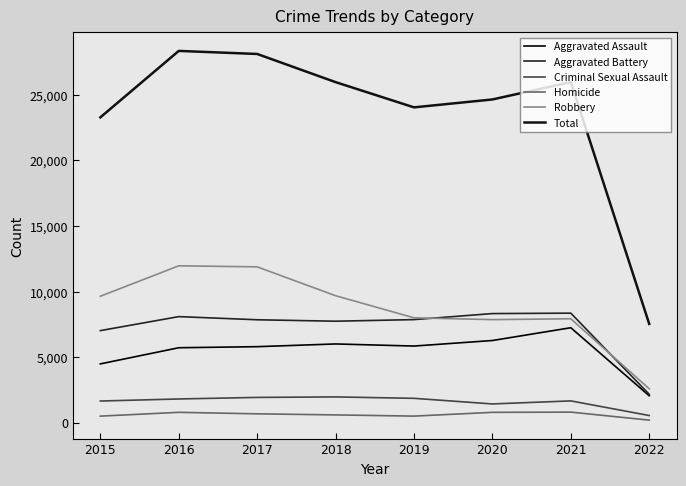

Does the chart have visible grid lines?

No